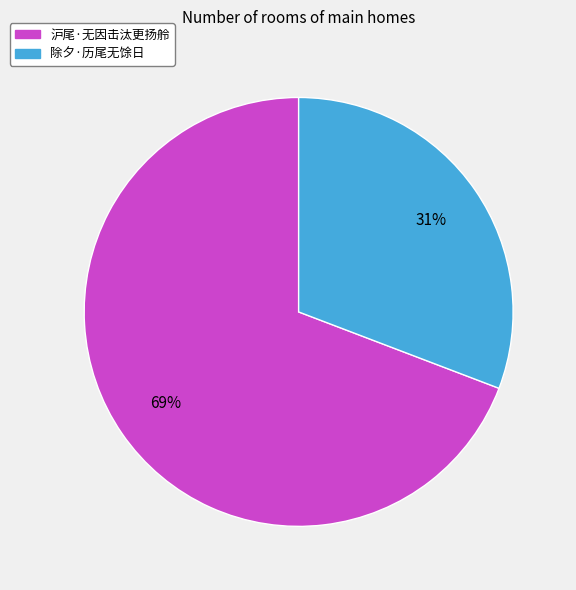

Combined, do 除夕·历尾无馀日 and 沪尾·无因击汰更扬舲 account for over 50%?

Yes